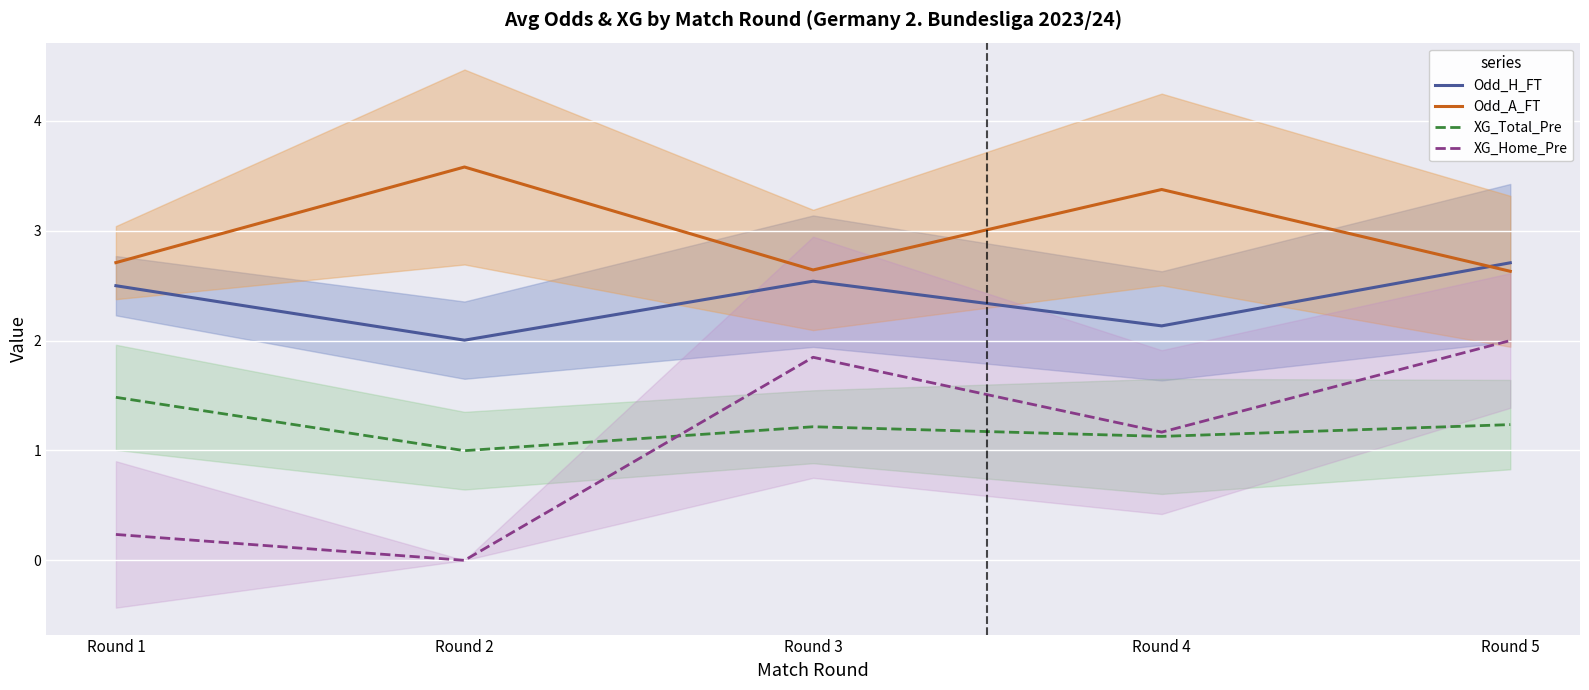

Between Round 5 and Round 1, which is larger?

Round 5